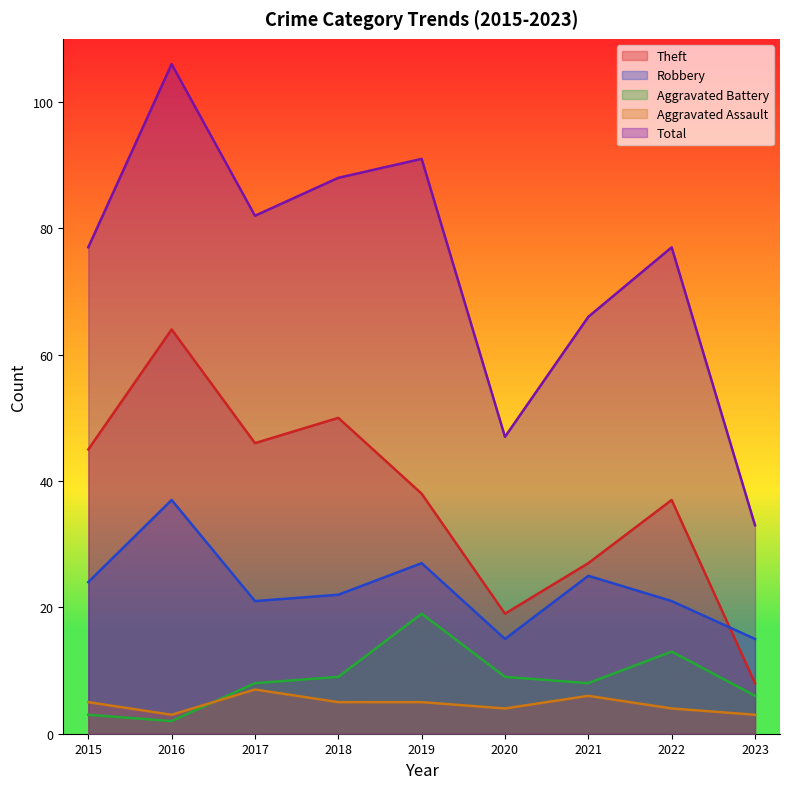

At which label does Aggravated Assault first exceed 5?

2017